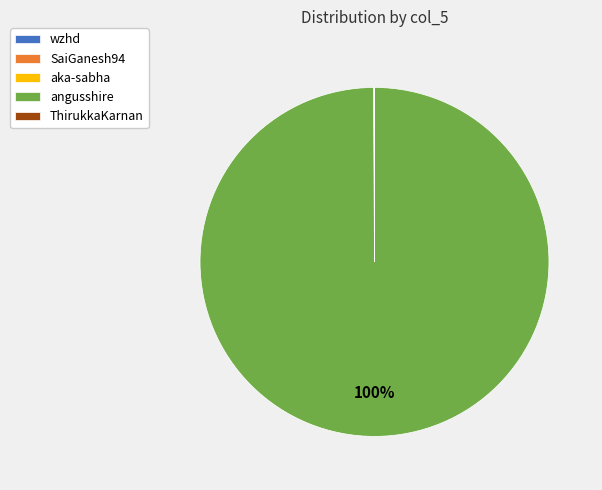

True or false: angusshire accounts for 100% of the total.

True